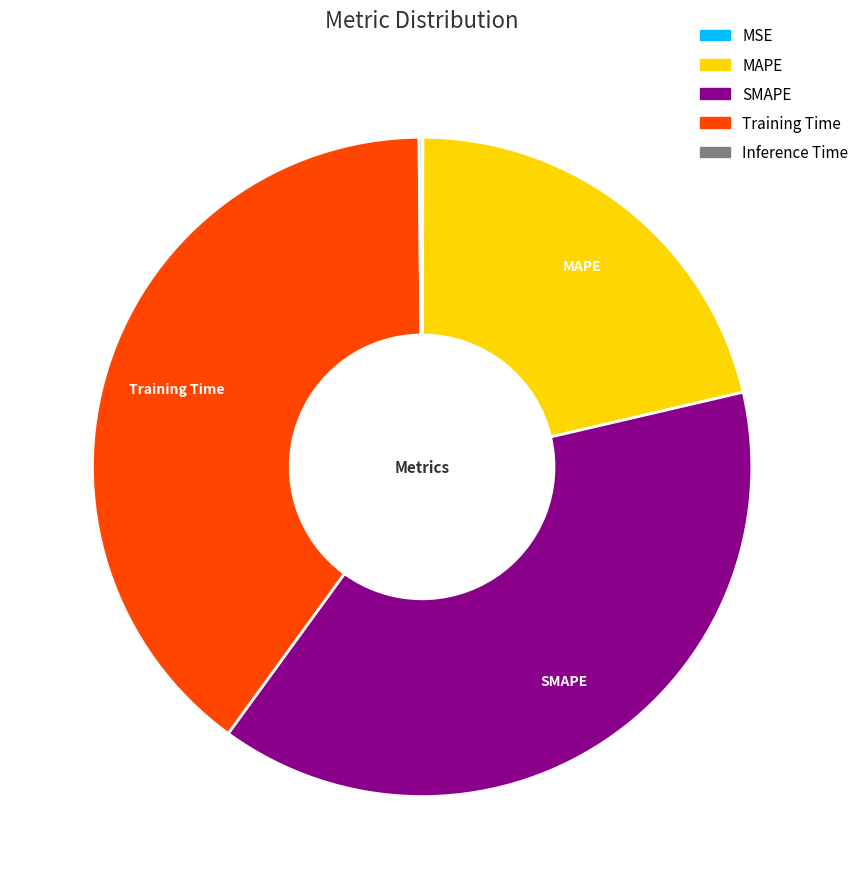

Does any single category account for the majority?

No